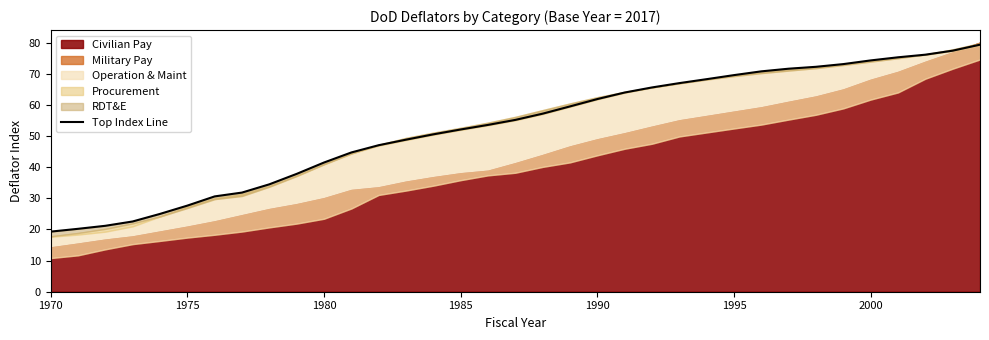

How many values are below 55?

17